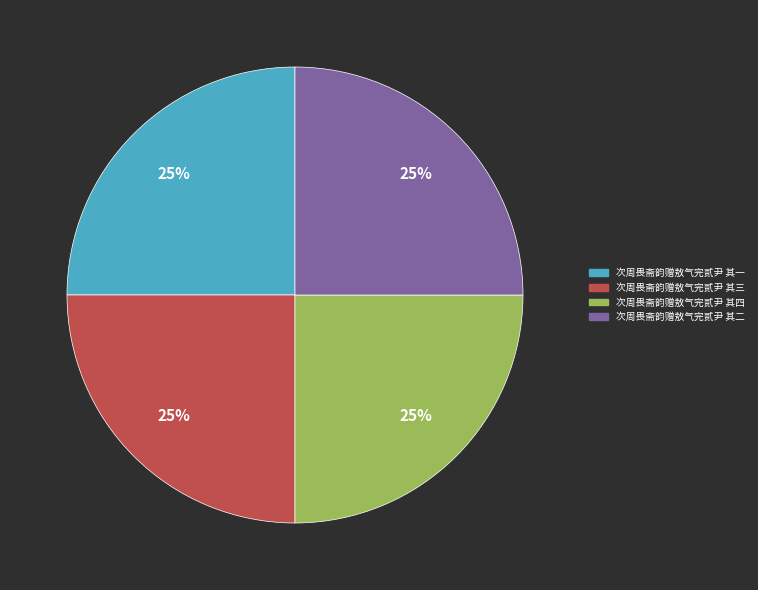

To the nearest percent, what is the combined percentage of 次周畏斋韵赠敖气完贰尹 其二 and 次周畏斋韵赠敖气完贰尹 其一?

50%